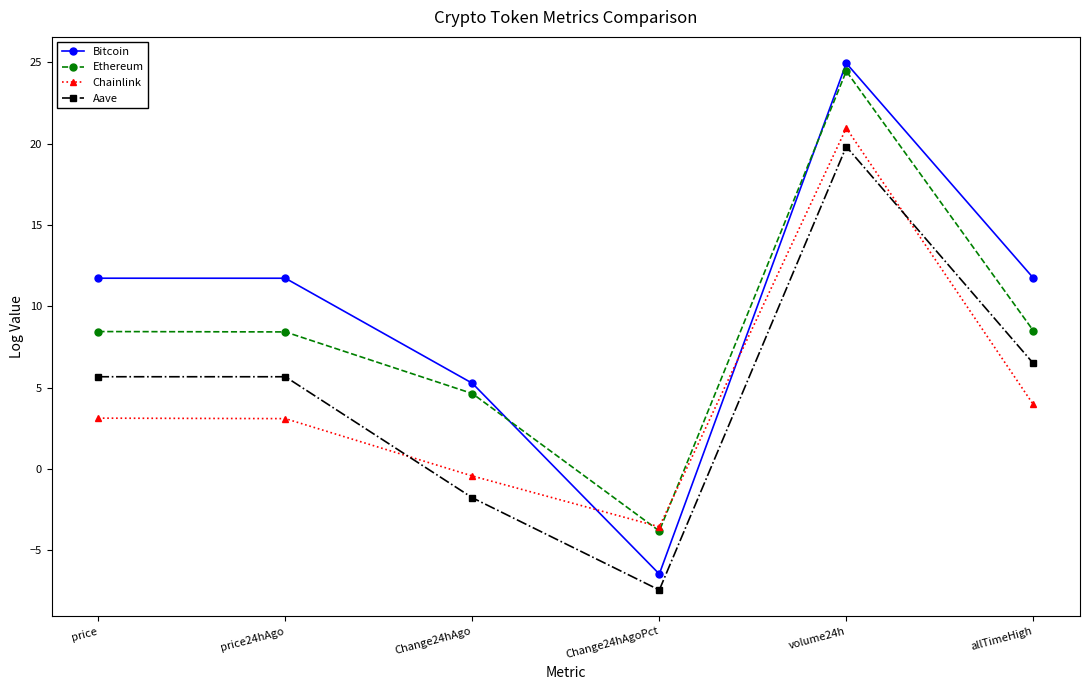

Is it true that Aave equals -1.8 at Change24hAgo?

True